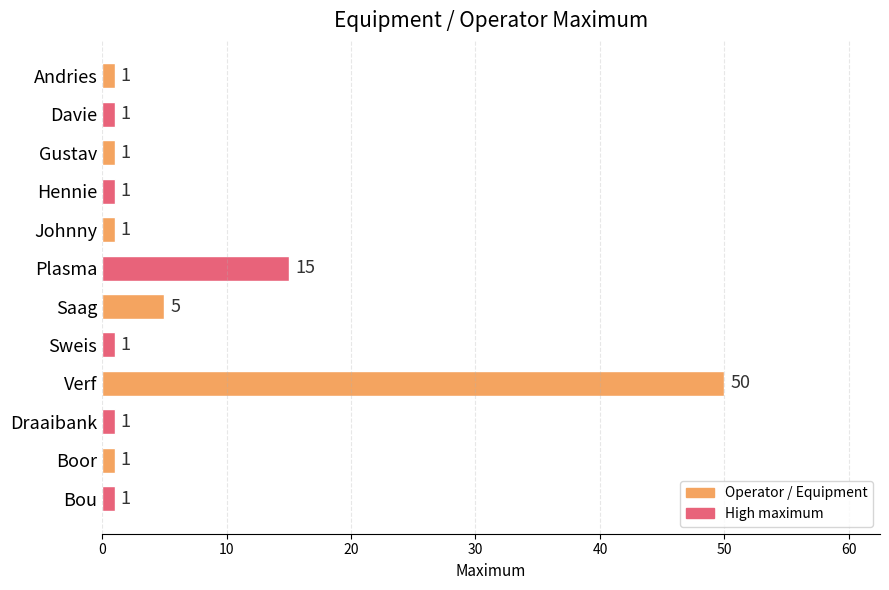

The chart shows a value of 1 at Gustav. True or false?

True